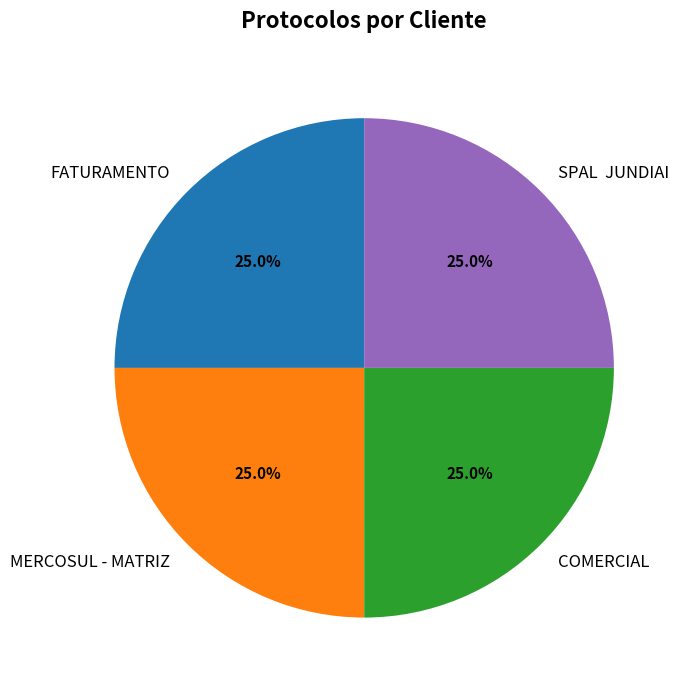

Is it true that FATURAMENTO is 25% of the pie?

True